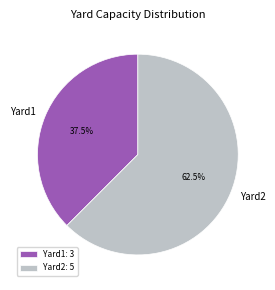

Between Yard2 and Yard1, which is larger?

Yard2